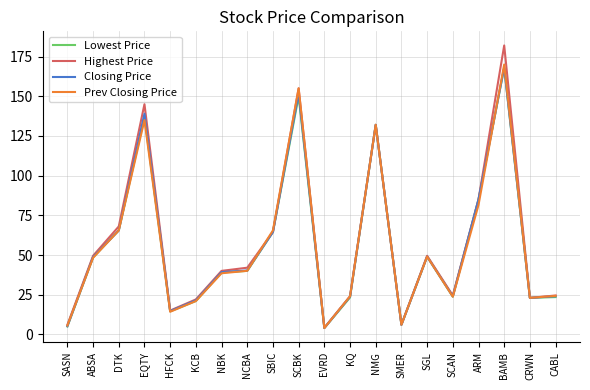

Read the Closing Price value at KCB.

21.5